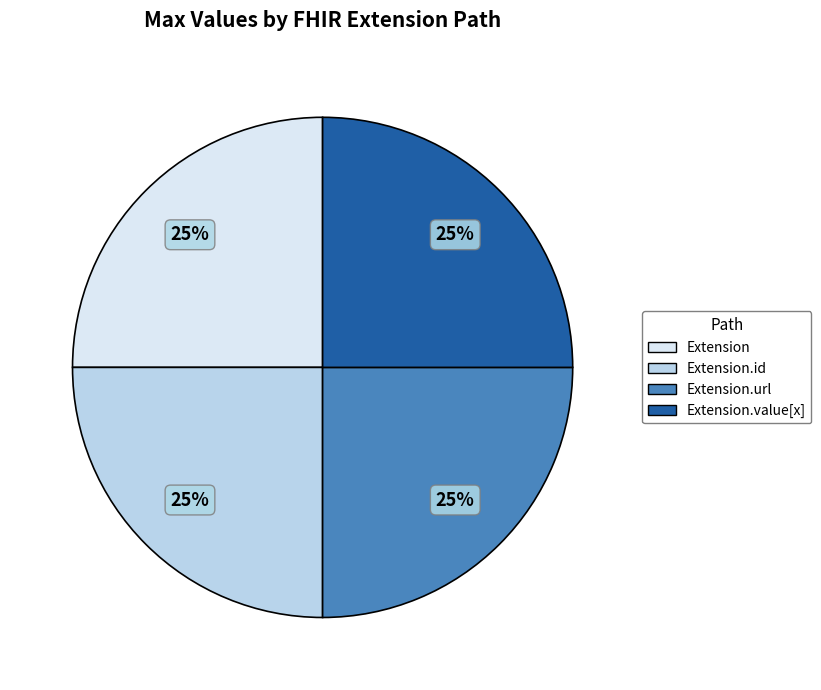

Does any single category account for the majority?

No